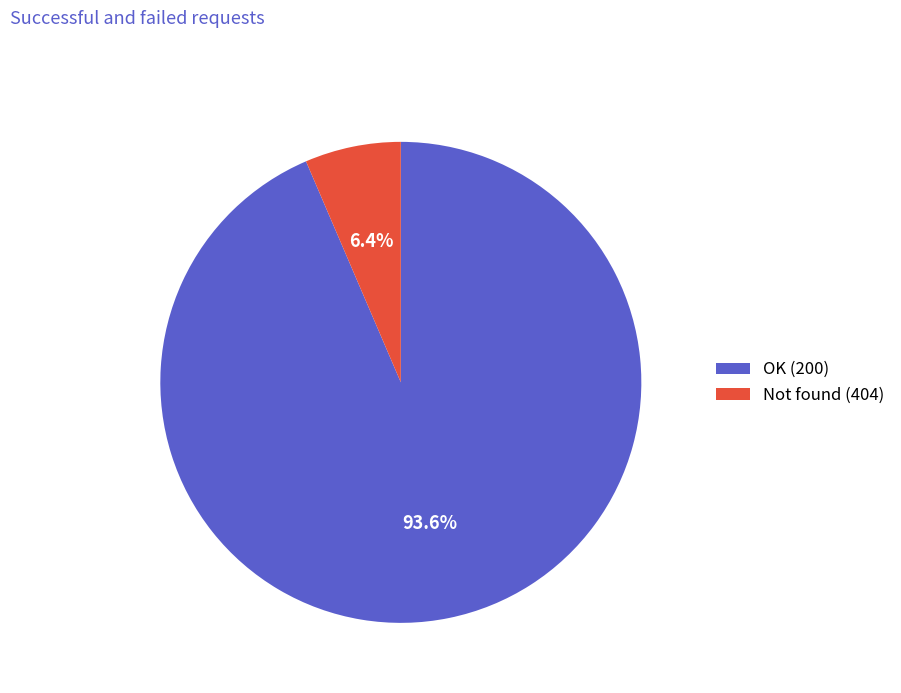

Is there any slice that represents more than half of the pie?

Yes